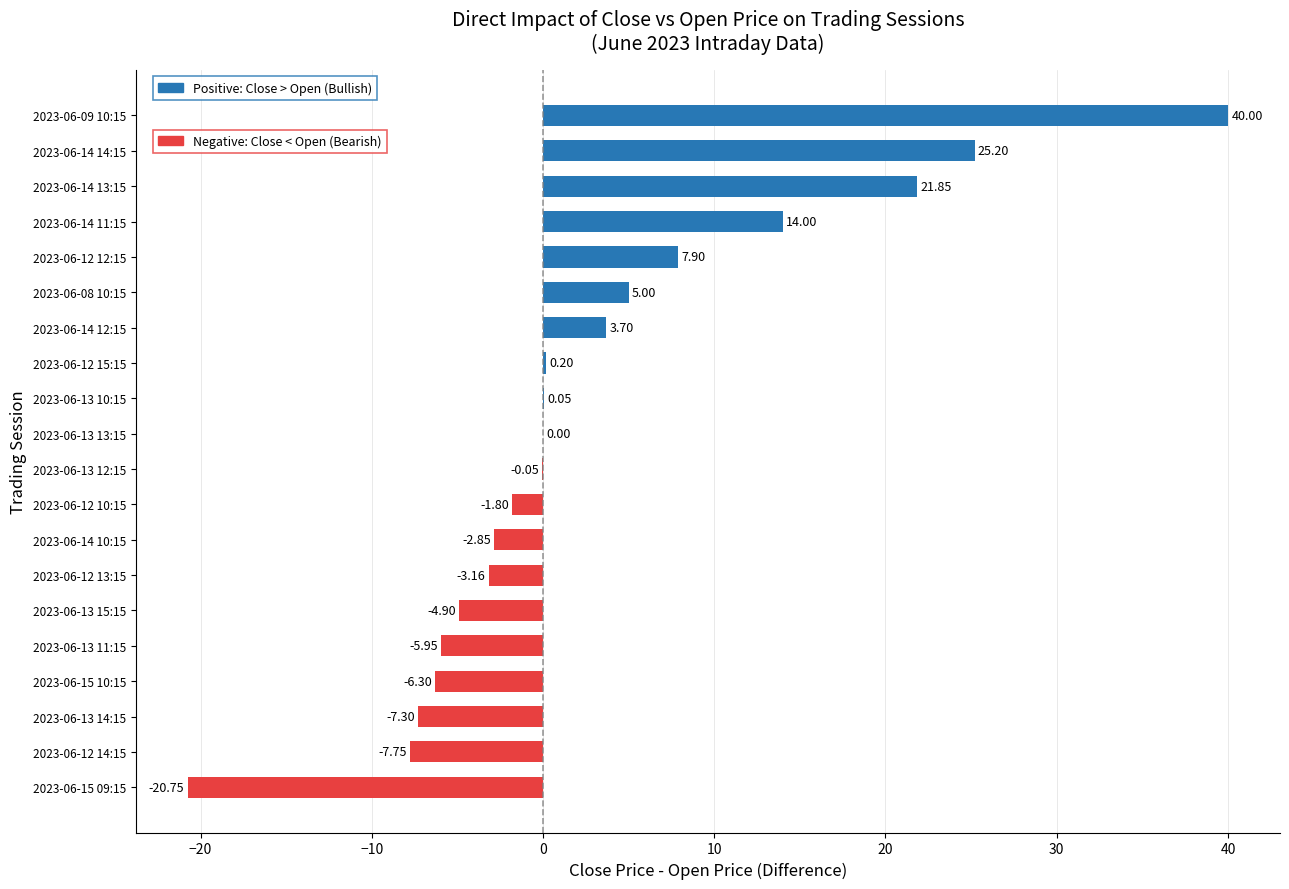

Between 2023-06-14 14:15 and 2023-06-15 10:15, which is larger?

2023-06-14 14:15